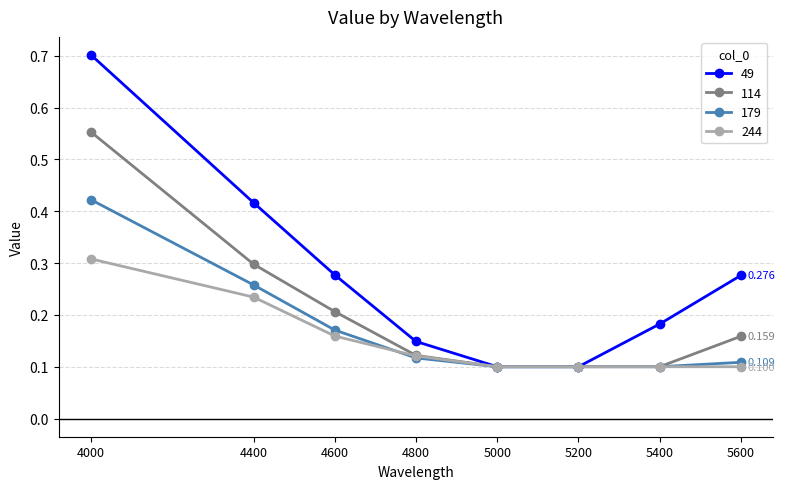

True or false: 114 has more than 1 interior local peaks.

False